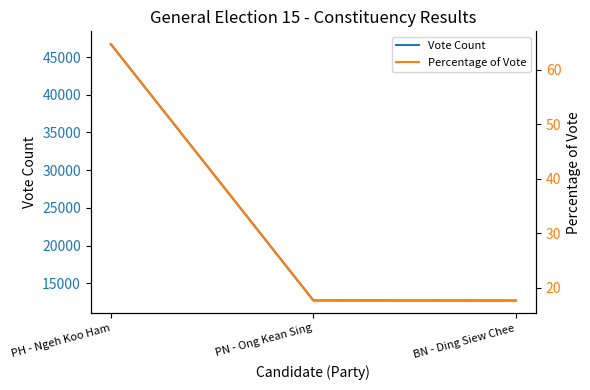

Rank the series by their average value, from lowest to highest.

Percentage of Vote, Vote Count